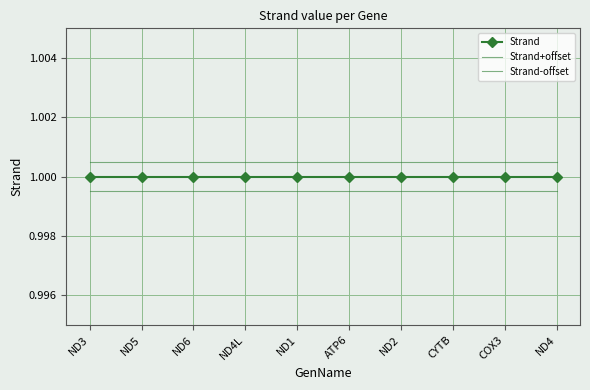

What are all the series names shown in the legend?

Strand, Strand+offset, Strand-offset